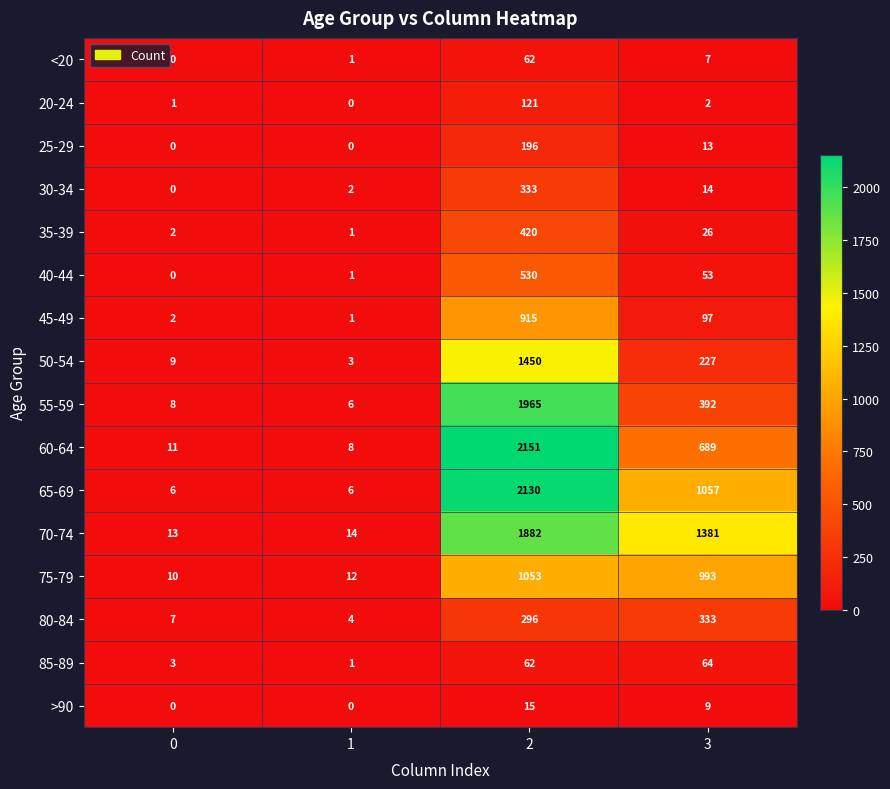

Count the number of data series in this chart.

16